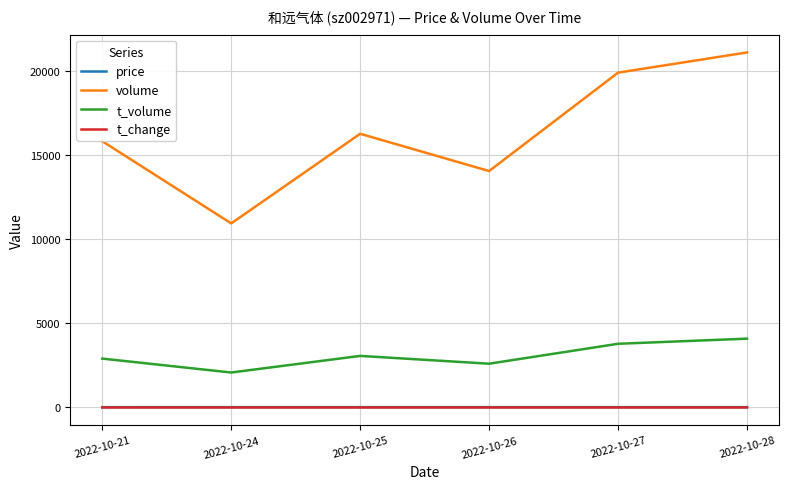

What is the difference between the maximum and minimum values in the t_change series?

1.0